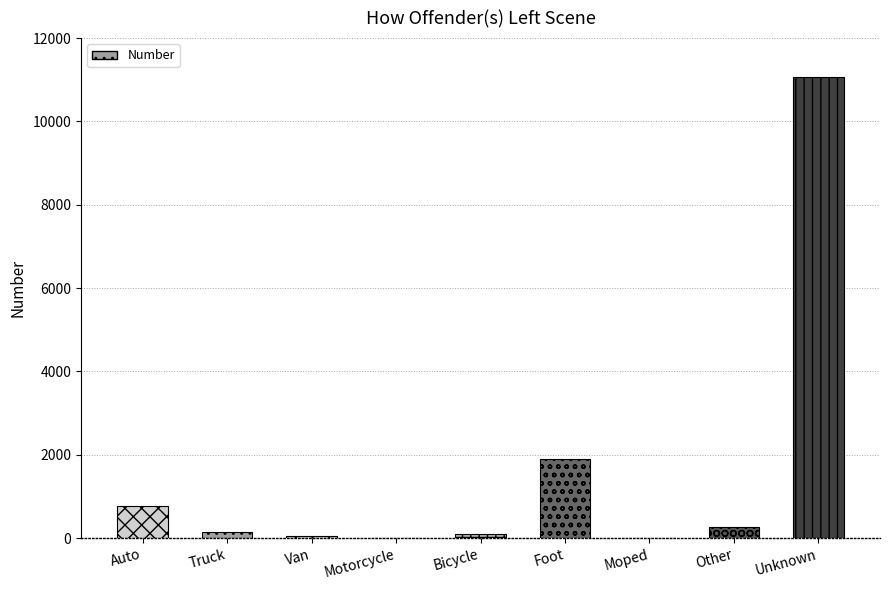

What is the average value?

1593